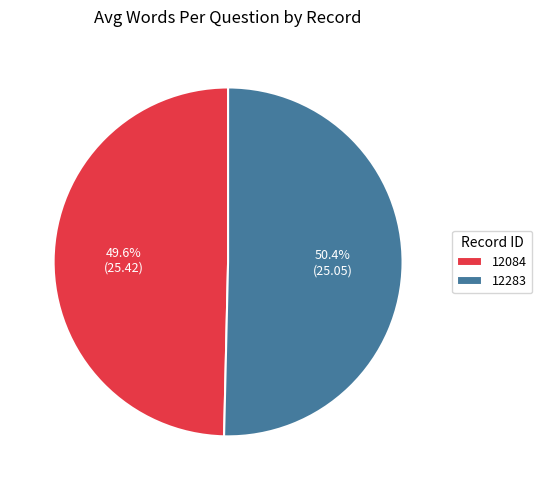

Count the number of slices in the pie.

2